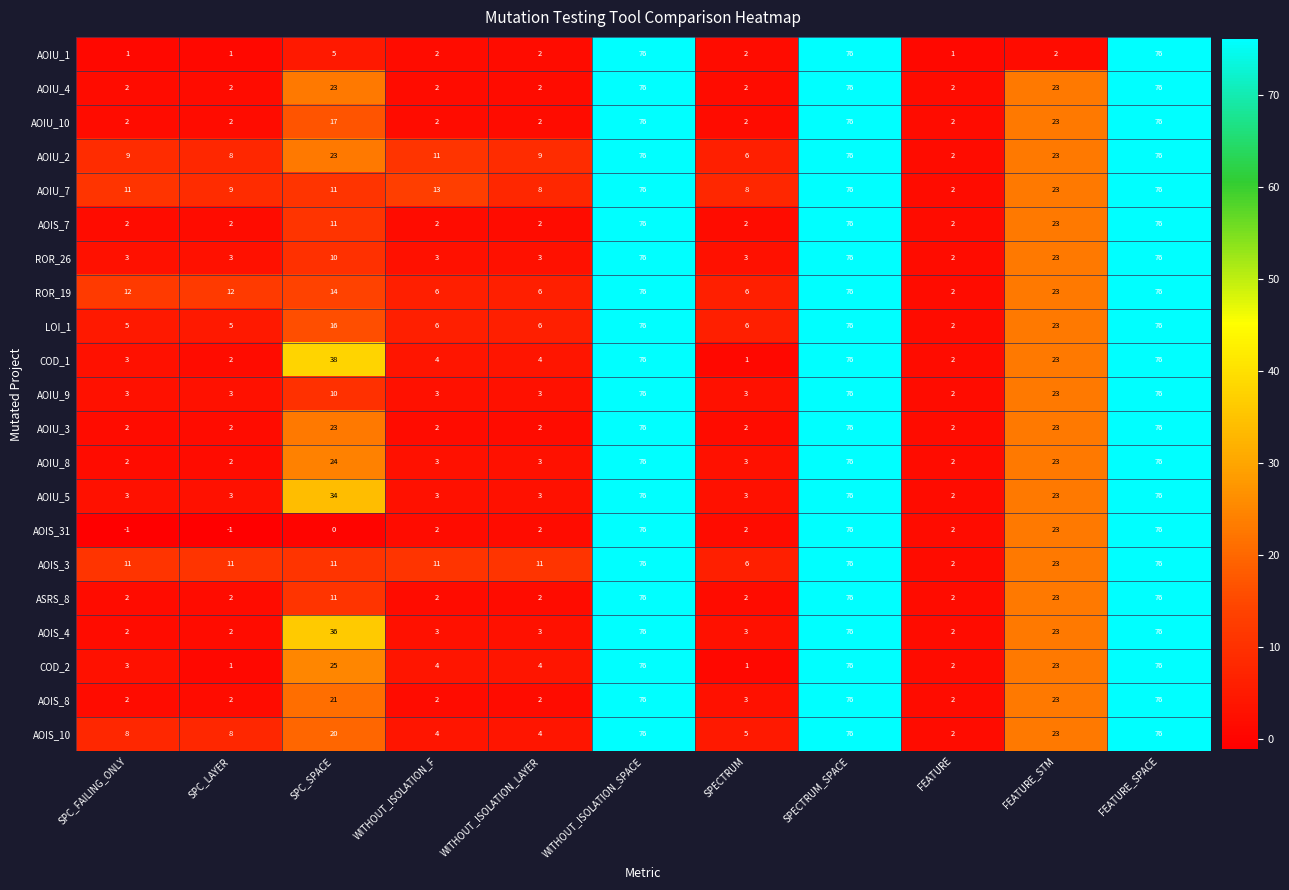

At which label is AOIS_8 closest to 39?

FEATURE_STM